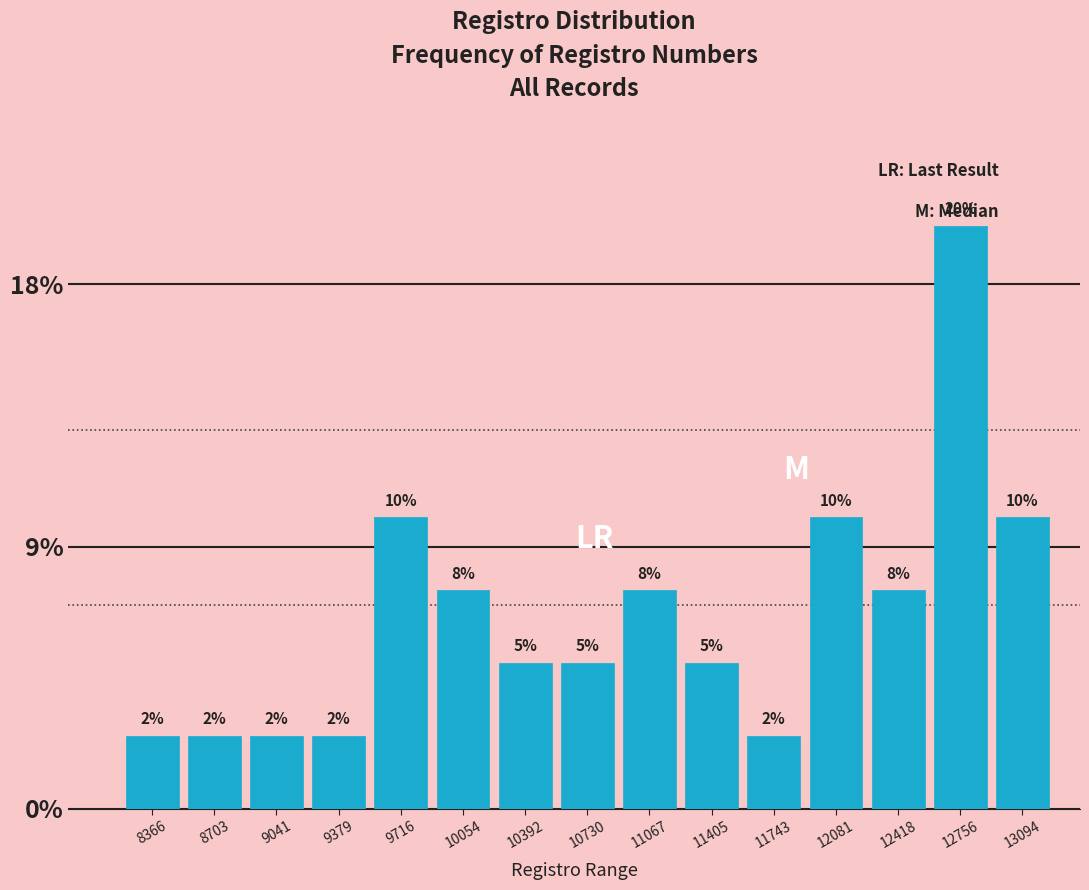

How many bars are there in total?

15